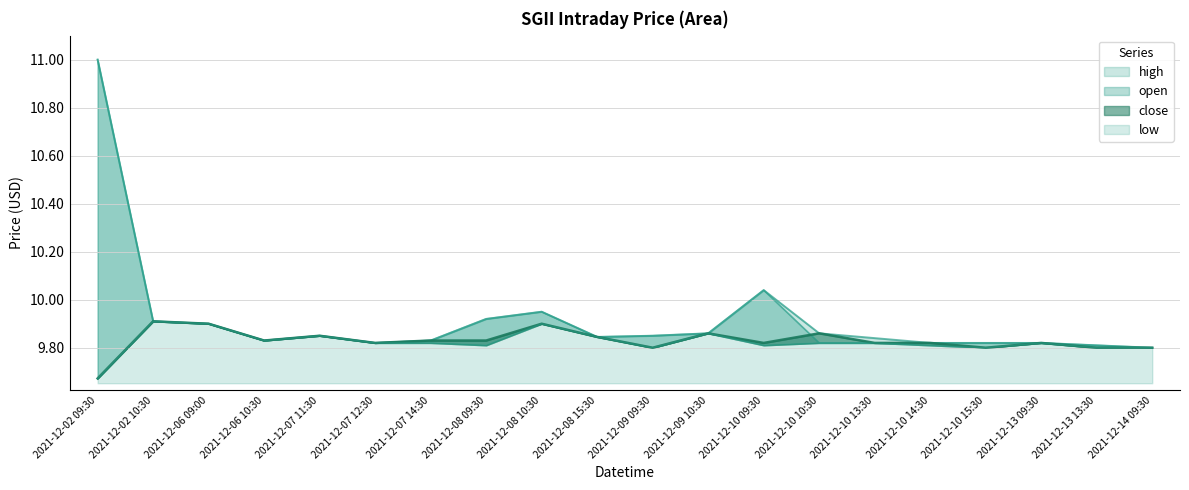

True or false: close and high cross at least once.

False